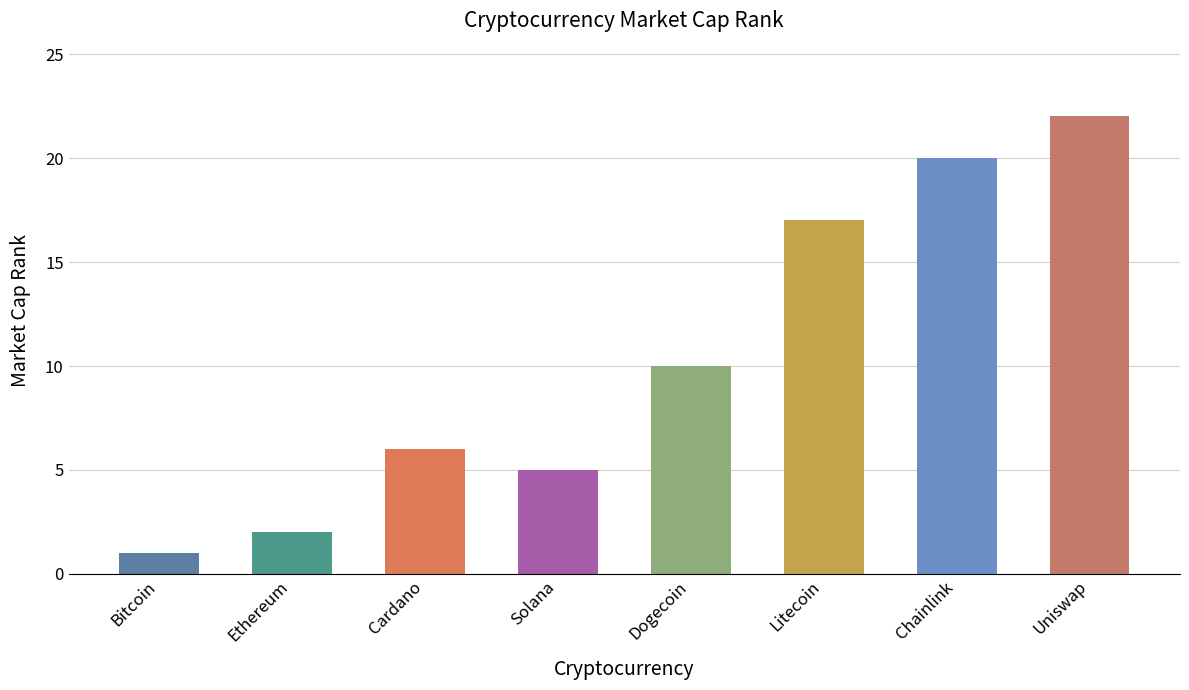

What is the value of the 1st bar from the left?

1